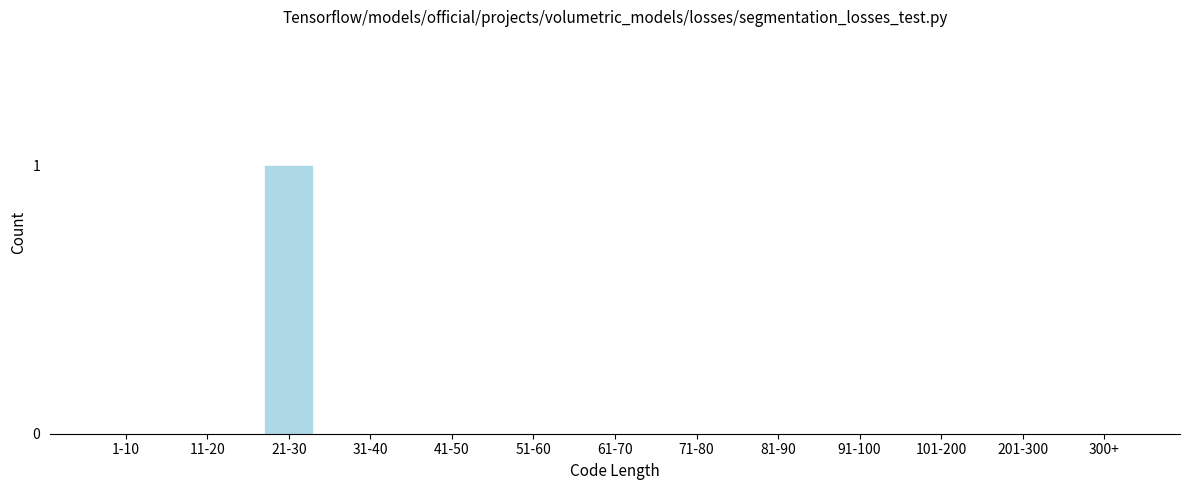

Reading right to left, what are all the values shown in this chart?

300+=0	201-300=0	101-200=0	91-100=0	81-90=0	71-80=0	61-70=0	51-60=0	41-50=0	31-40=0	21-30=1	11-20=0	1-10=0